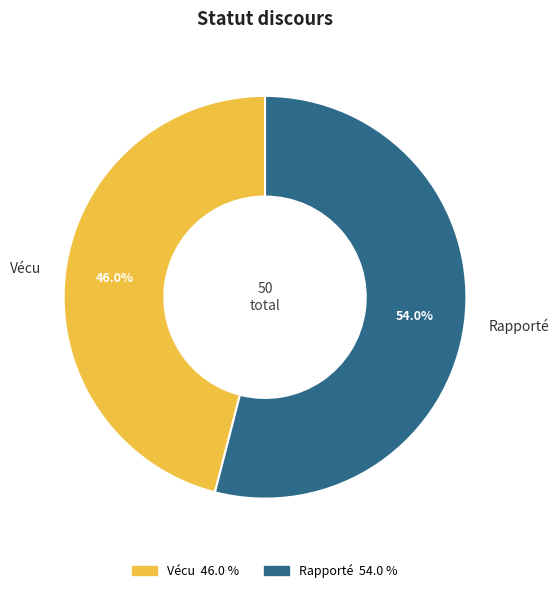

To the nearest percent, what portion does Rapporté represent?

54%